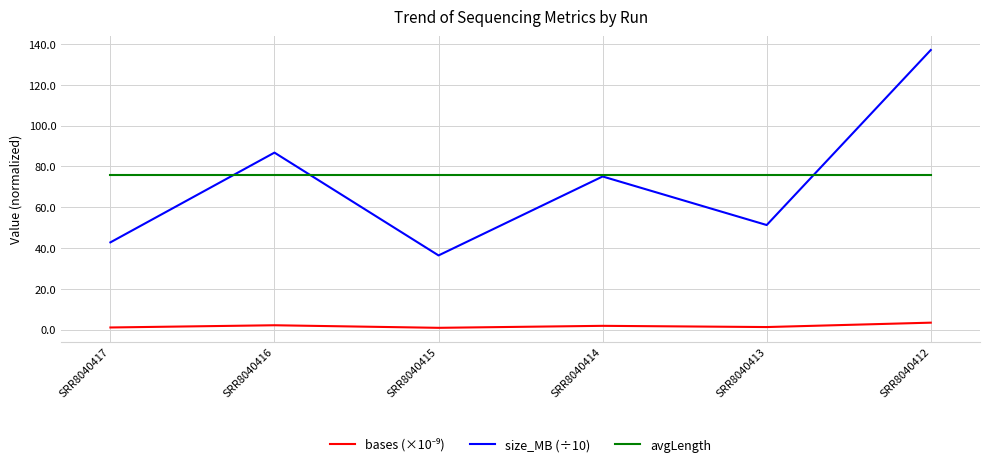

How many lines are shown in the chart?

3